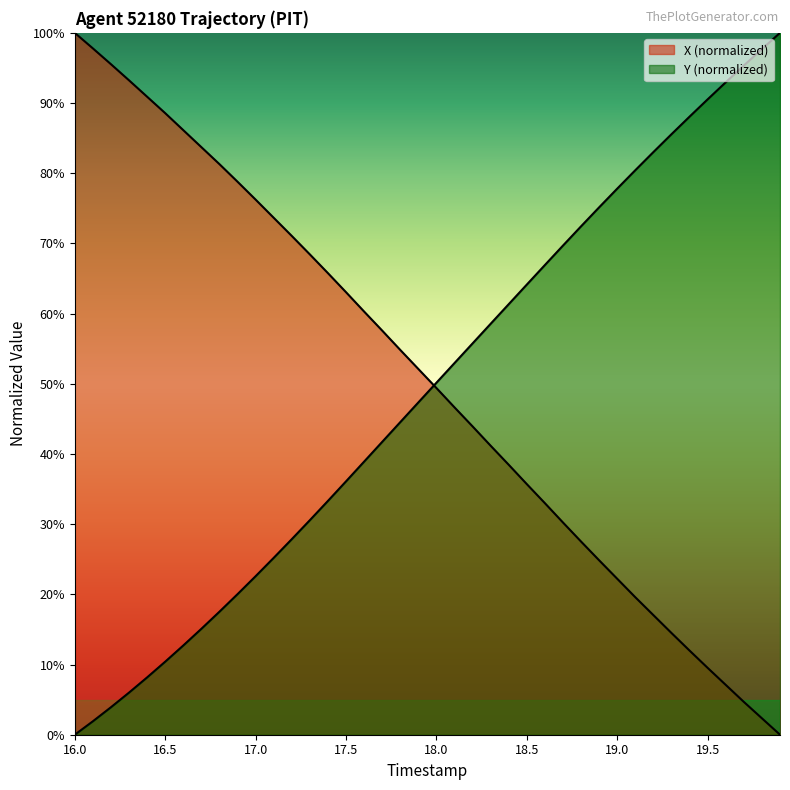

Does the chart have visible grid lines?

No